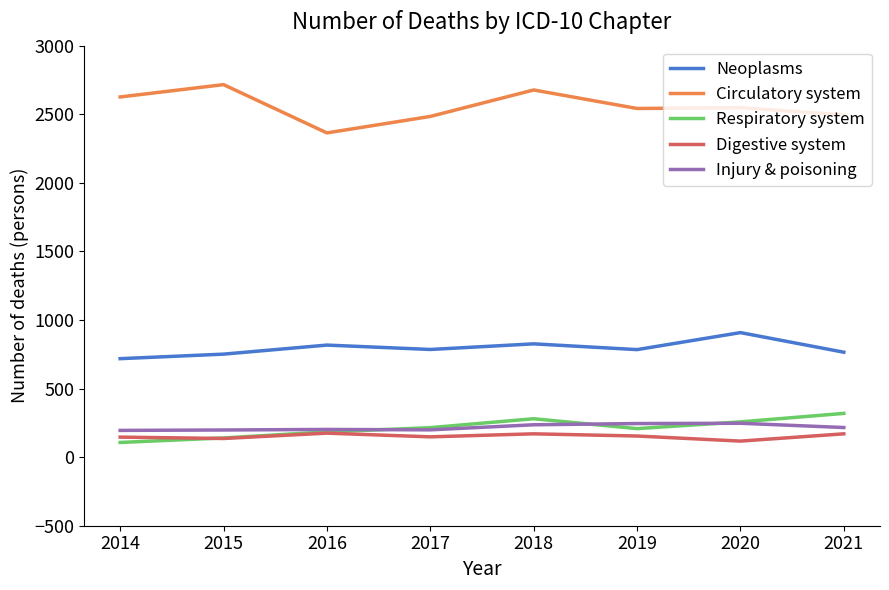

What is the sum of all Circulatory system values?

20452